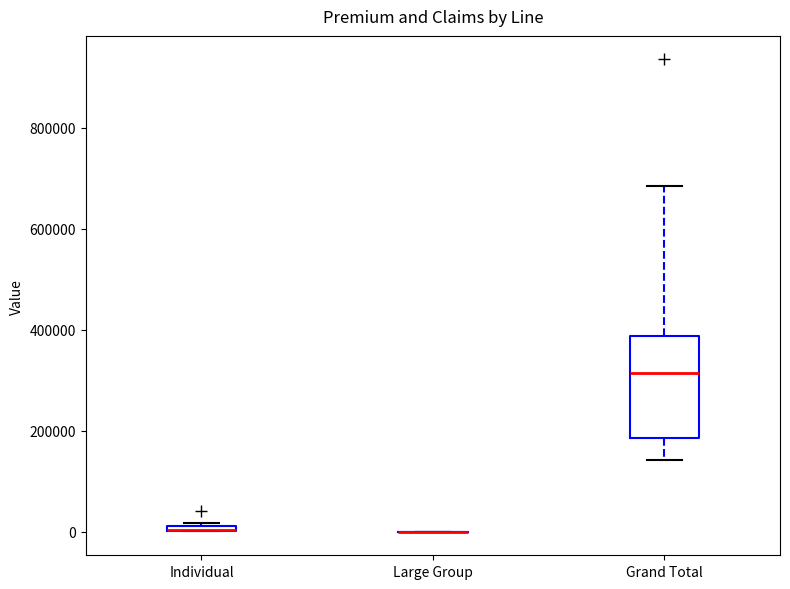

Which box is the tallest, from its lower edge to its upper edge?

Grand Total